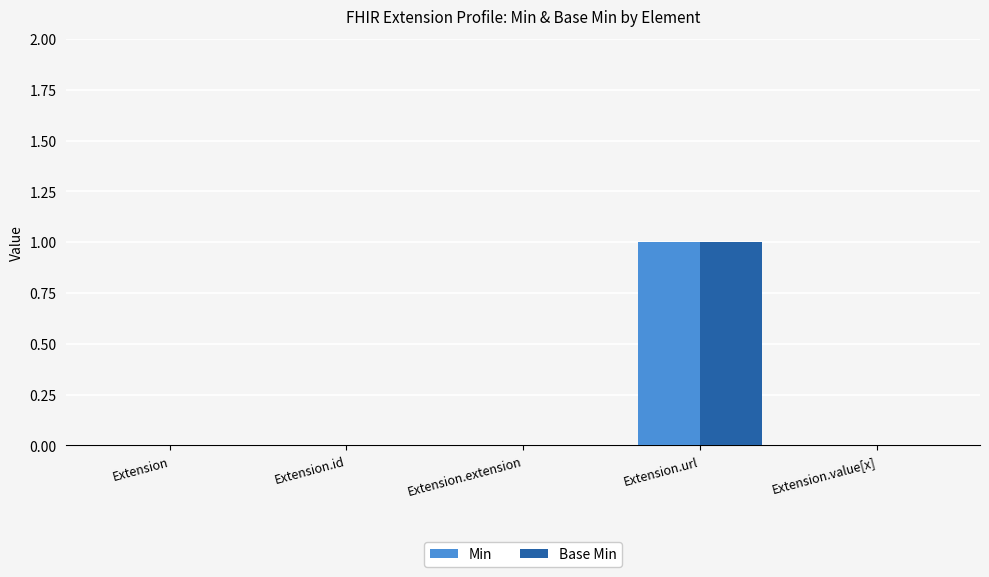

Is the value of Base Min at Extension.url greater than the value of Min at Extension?

Yes